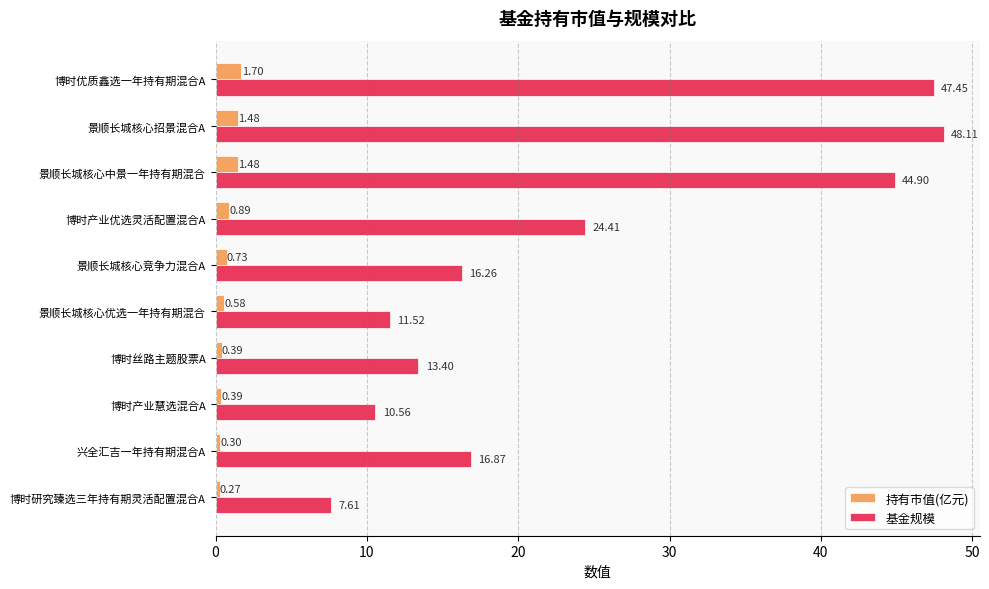

List the series in order of their peak value, lowest first.

持有市值(亿元), 基金规模